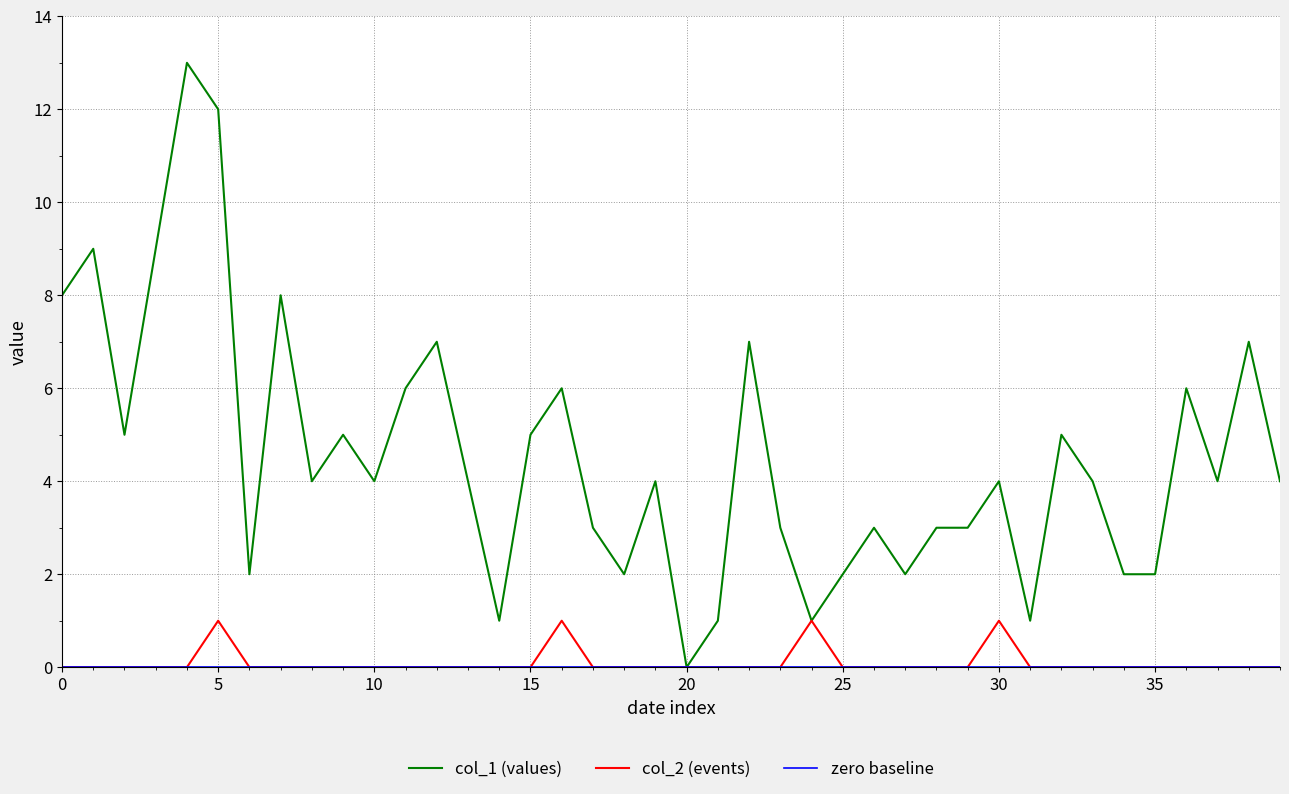

Which series has the largest range (max minus min)?

col_1